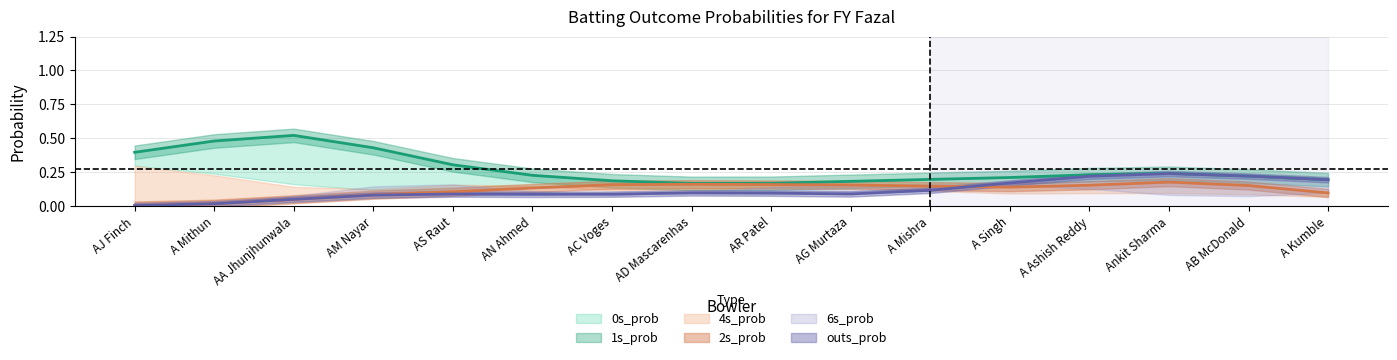

How many interior local valleys does the 0s_prob series have?

2